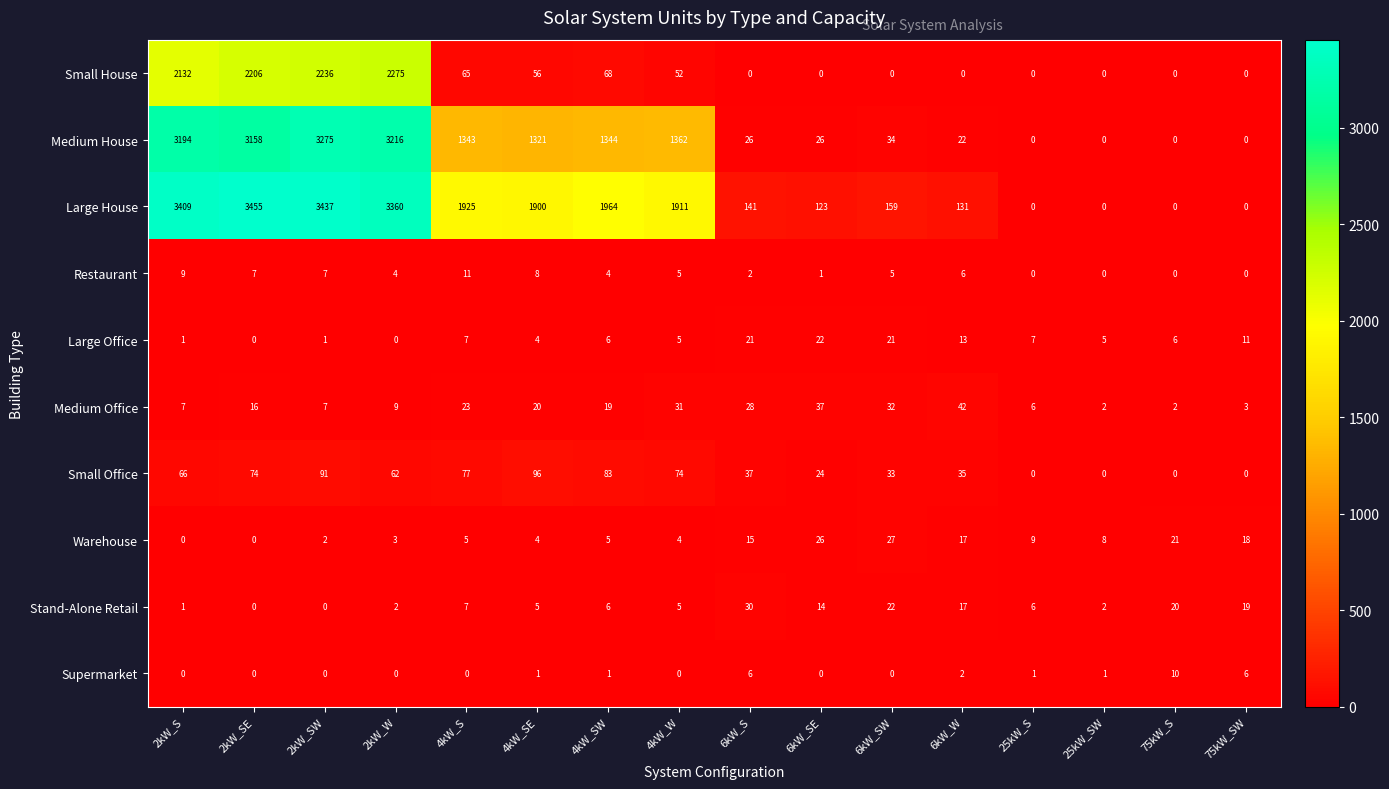

What is the total value across all series at 75kW_S?

59